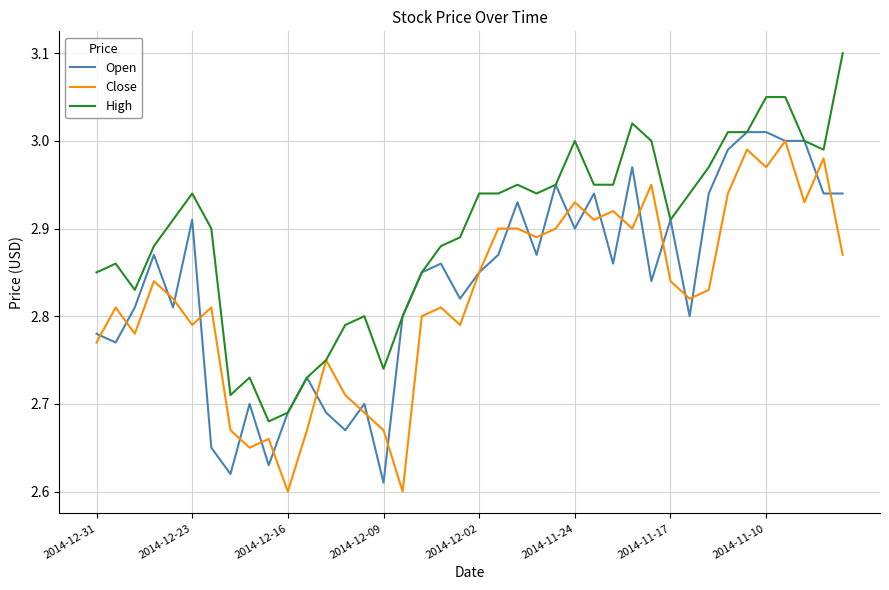

Which series has the largest total across all categories?

High